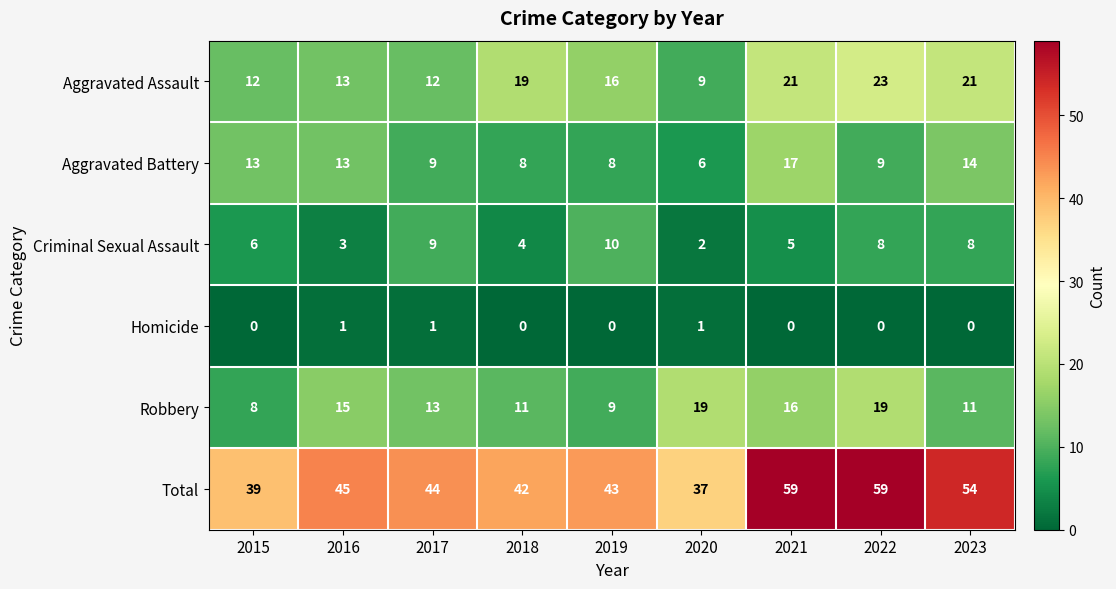

True or false: Aggravated Battery has a value of 6 at 2015.

False